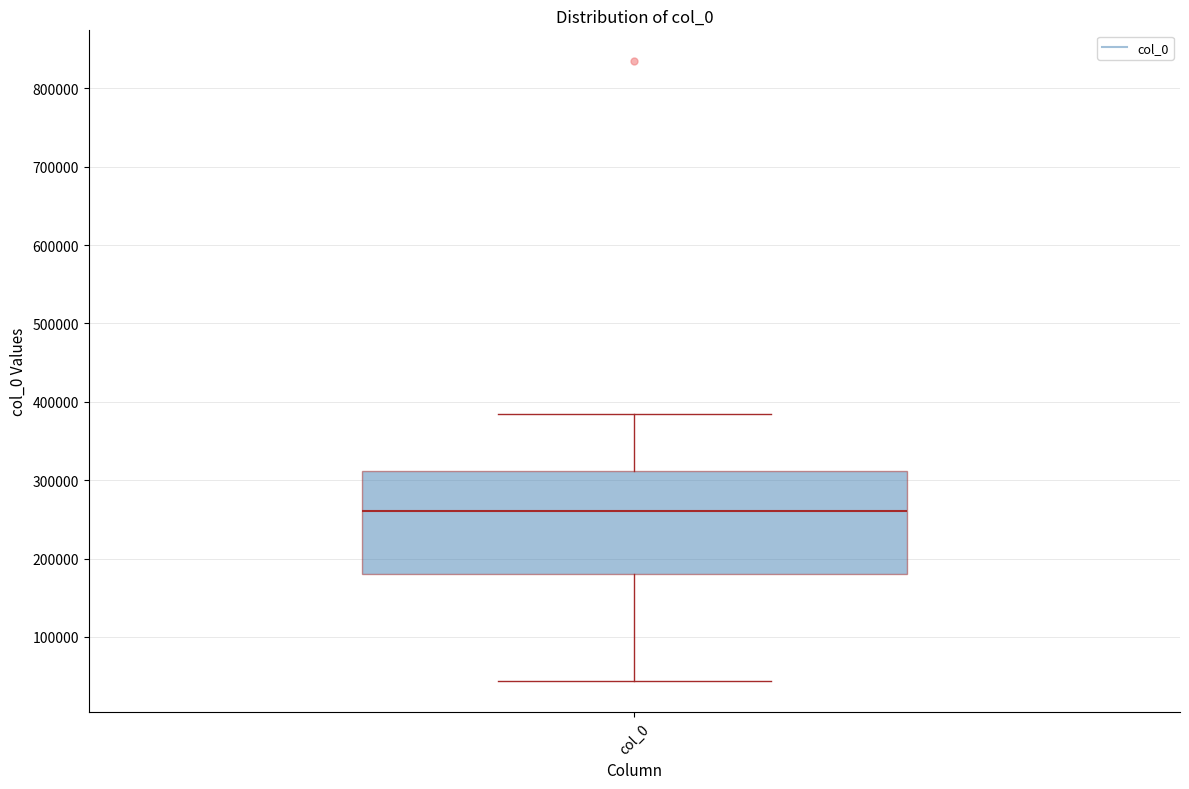

Read this box plot against the y-axis: the position of the median line, the range covered by the box, and the ends of both whiskers. The values are not printed on the chart, so give them approximately, as read against the axis.

median 260000, box 180000 to 310000, whiskers 40000 to 380000